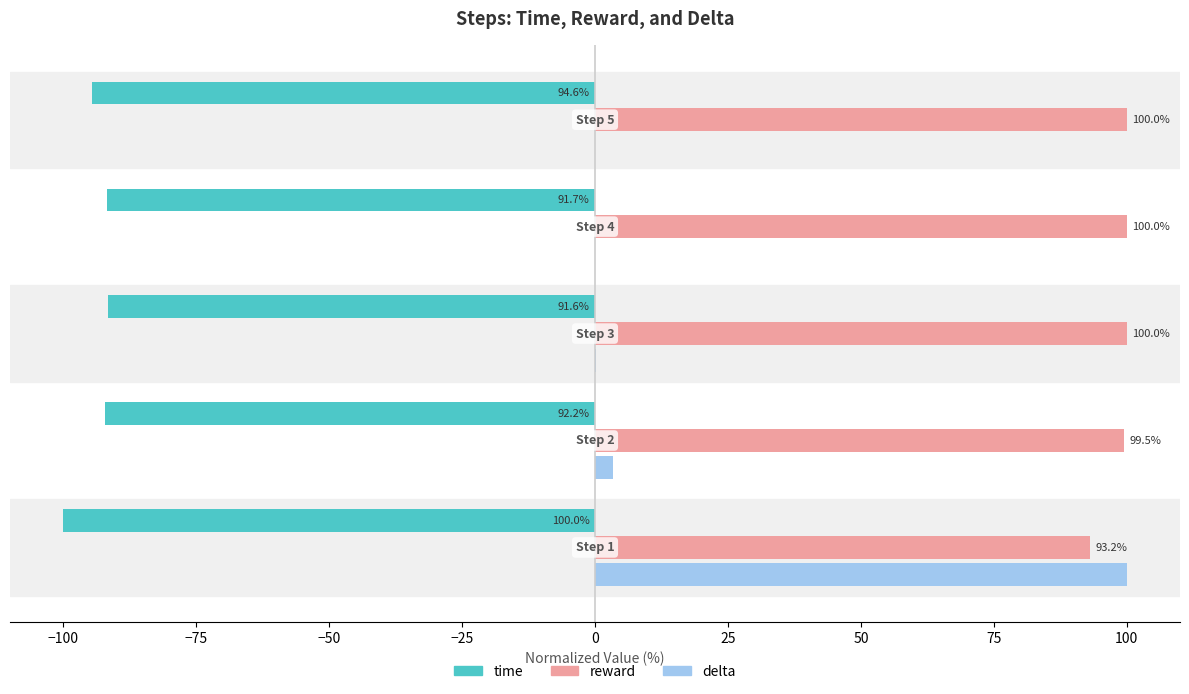

Which series has the largest total across all categories?

reward